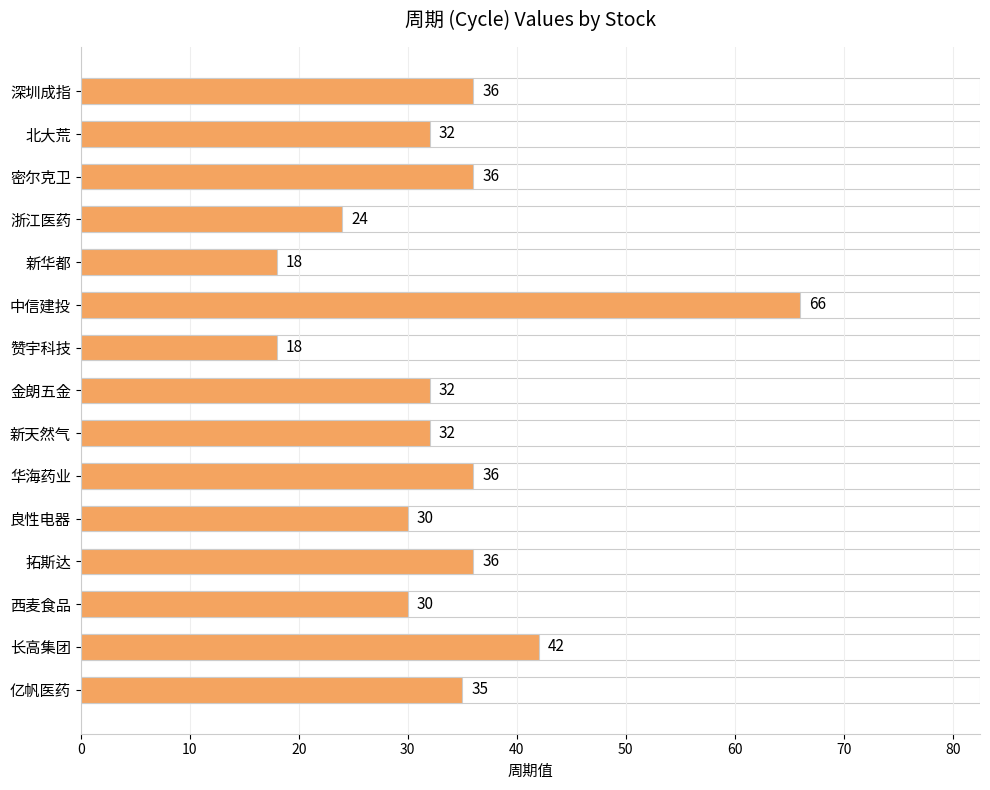

What is the value of the 7th bar from the top?

18